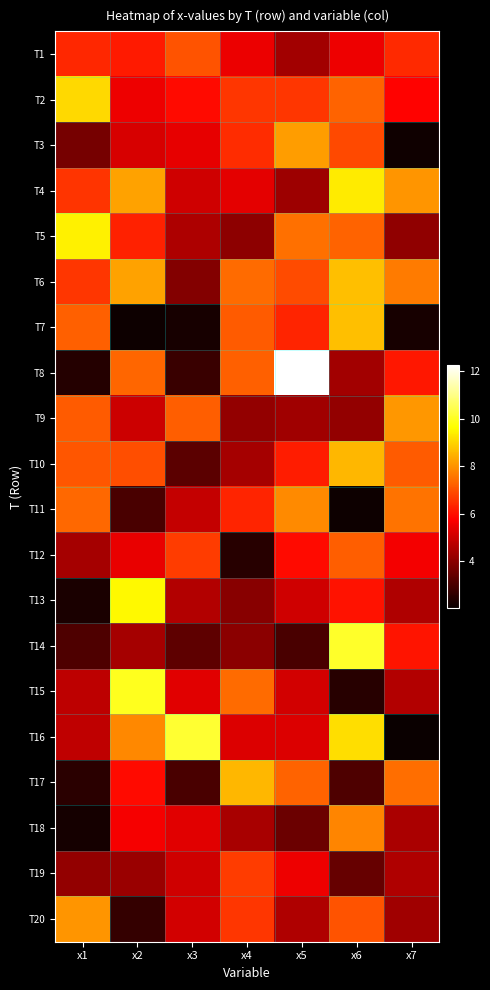

Reading left to right, extract all data points from this chart.

T1: x1=6.4	x2=6.2	x3=7.0	x4=5.5	x5=4.4	x6=5.5	x7=6.4
T2: x1=9.1	x2=5.5	x3=5.9	x4=6.6	x5=6.6	x6=7.3	x7=5.8
T3: x1=3.7	x2=5.2	x3=5.4	x4=6.4	x5=8.2	x6=6.9	x7=2.1
T4: x1=6.6	x2=8.2	x3=5.0	x4=5.4	x5=4.3	x6=9.4	x7=8.1
T5: x1=9.4	x2=6.3	x3=4.5	x4=4.0	x5=7.5	x6=7.3	x7=4.1
T6: x1=6.6	x2=8.2	x3=3.9	x4=7.4	x5=6.9	x6=8.7	x7=7.6
T7: x1=7.3	x2=2.1	x3=2.3	x4=7.2	x5=6.3	x6=8.7	x7=2.3
T8: x1=2.5	x2=7.3	x3=2.8	x4=7.2	x5=12.2	x6=4.4	x7=6.1
T9: x1=7.2	x2=5.0	x3=7.2	x4=4.1	x5=4.3	x6=4.1	x7=8.1
T10: x1=7.1	x2=7.0	x3=3.3	x4=4.4	x5=6.2	x6=8.6	x7=7.2
T11: x1=7.4	x2=3.0	x3=4.9	x4=6.3	x5=7.9	x6=2.1	x7=7.5
T12: x1=4.4	x2=5.4	x3=6.7	x4=2.5	x5=5.9	x6=7.2	x7=5.6
T13: x1=2.3	x2=9.6	x3=4.6	x4=4.0	x5=5.0	x6=6.1	x7=4.6
T14: x1=3.1	x2=4.4	x3=3.3	x4=4.0	x5=3.0	x6=10.1	x7=6.1
T15: x1=4.8	x2=10.0	x3=5.3	x4=7.4	x5=5.1	x6=2.5	x7=4.6
T16: x1=4.8	x2=7.8	x3=10.1	x4=5.3	x5=5.3	x6=9.2	x7=2.1
T17: x1=2.6	x2=5.9	x3=3.0	x4=8.6	x5=7.3	x6=3.1	x7=7.4
T18: x1=2.2	x2=5.7	x3=5.3	x4=4.4	x5=3.5	x6=7.8	x7=4.5
T19: x1=4.1	x2=4.2	x3=5.0	x4=6.7	x5=5.5	x6=3.5	x7=4.6
T20: x1=8.0	x2=2.7	x3=5.1	x4=6.6	x5=4.6	x6=7.1	x7=4.3